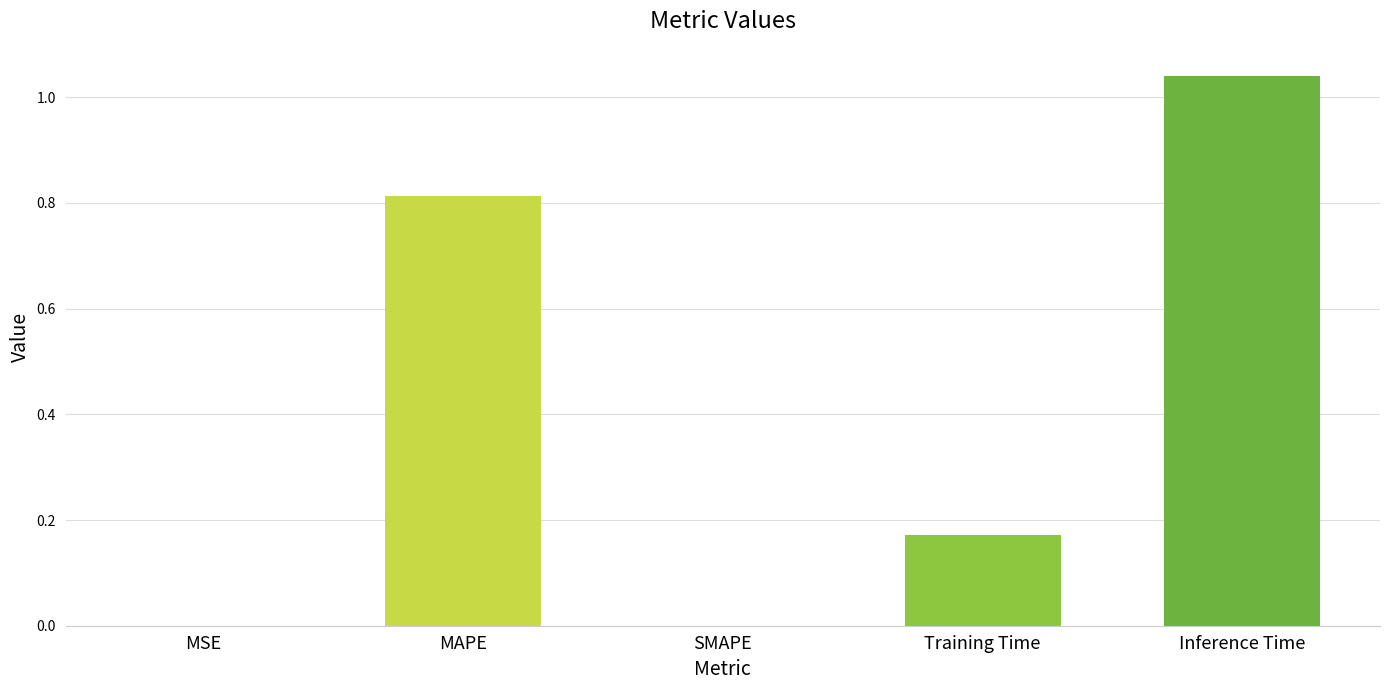

Which category has the highest value across all series?

Inference Time